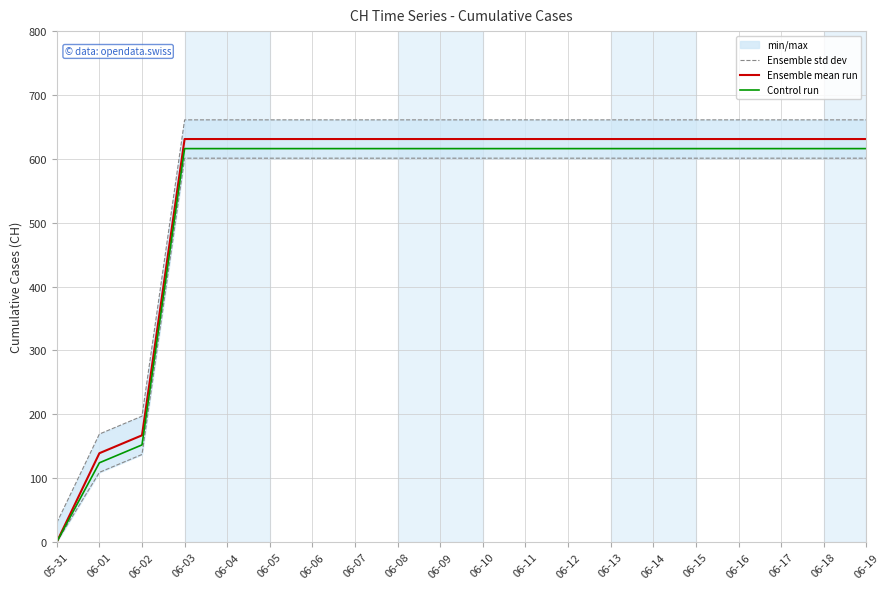

Which category has the highest value across all series?

06-03